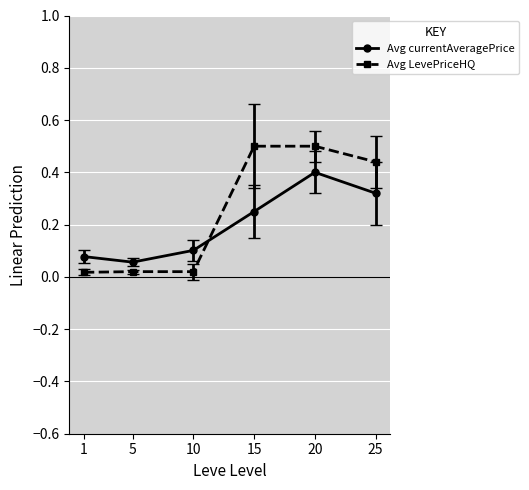

What is the sum of all Avg currentAveragePrice values?

1.2